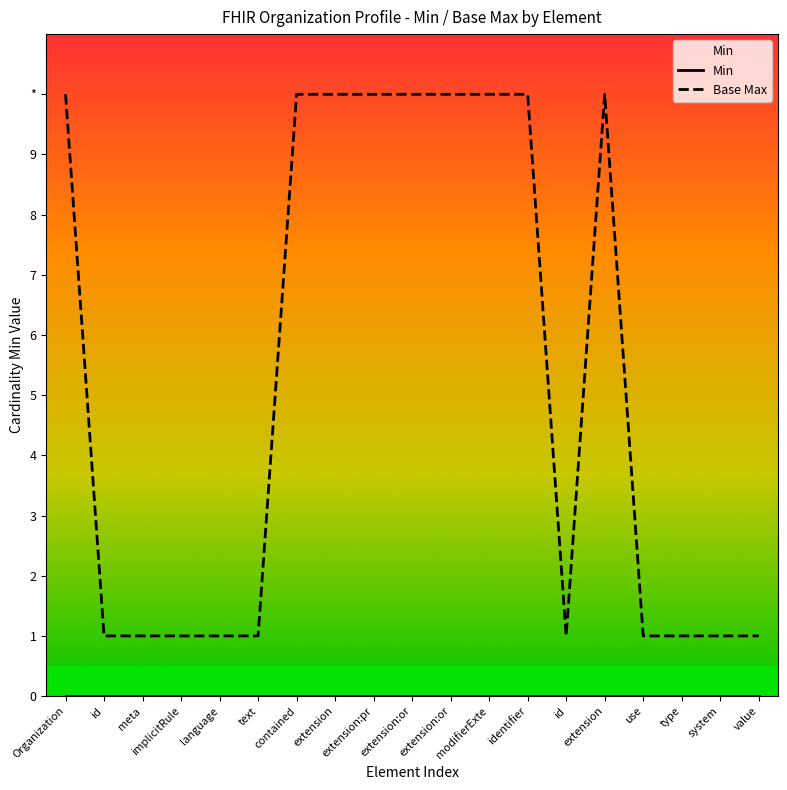

What is the label of the 3rd point from the left?

meta